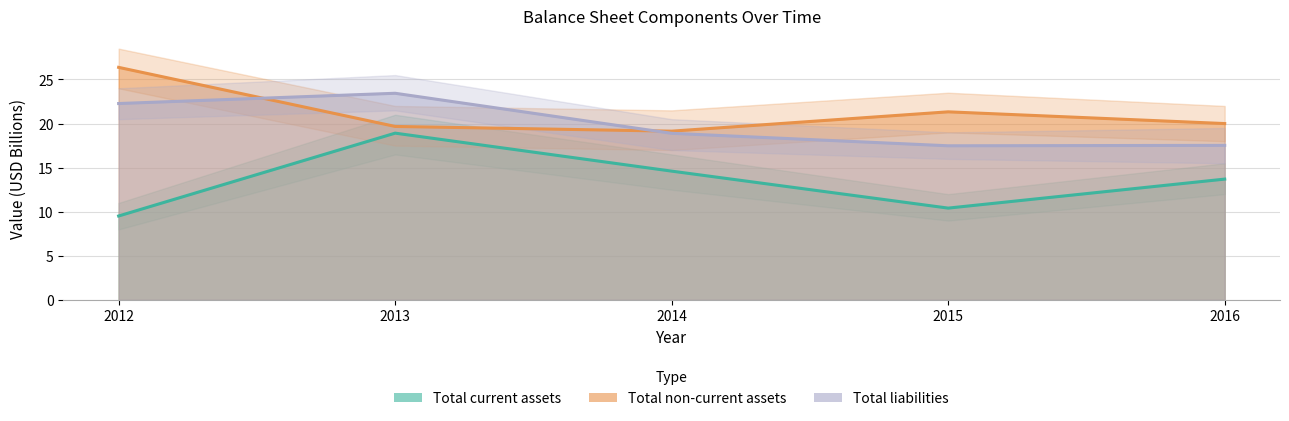

What is the maximum value for Total current assets?

18.9